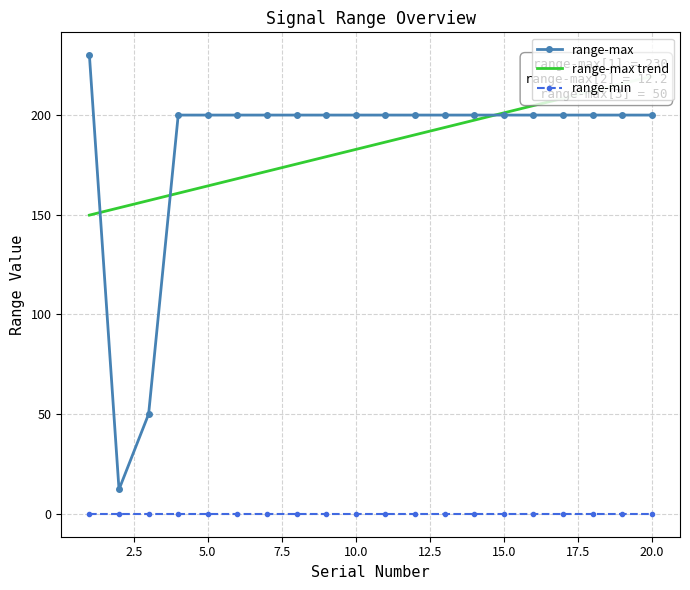

True or false: range-max and range-min intersect in this chart.

False